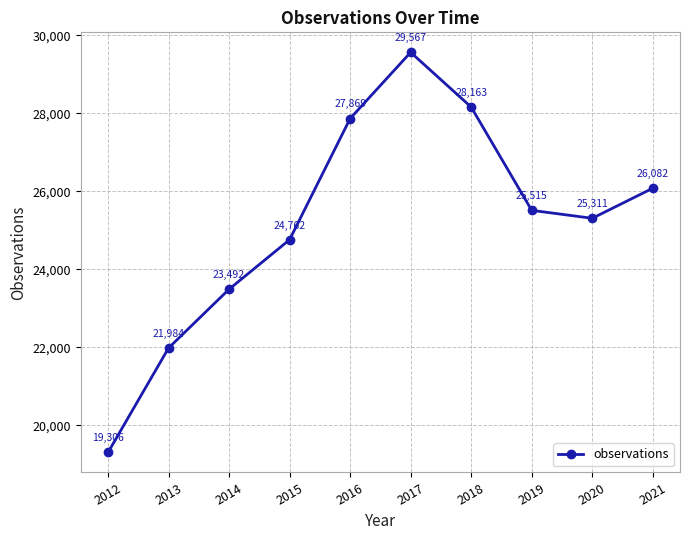

What is the difference between the values at 2014 and 2019?

2023